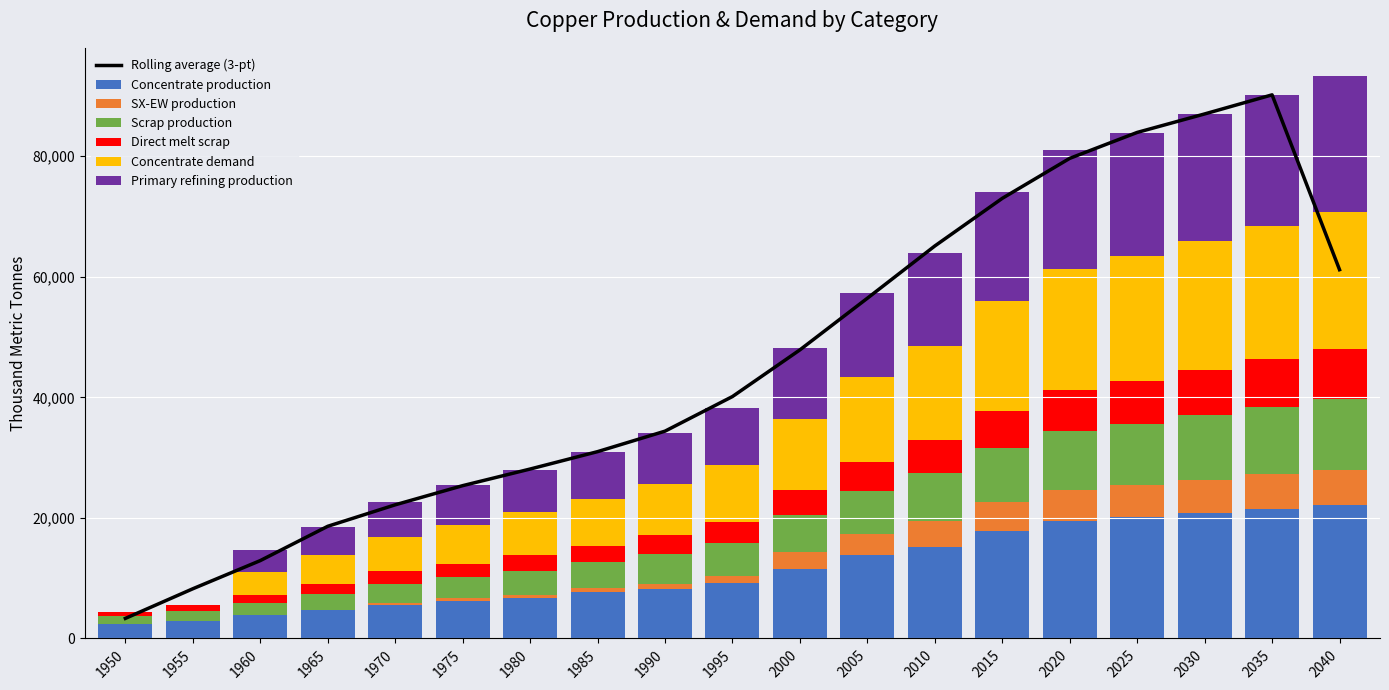

Is the value of Scrap production at 2040 greater than the value of Direct melt scrap at 2015?

Yes